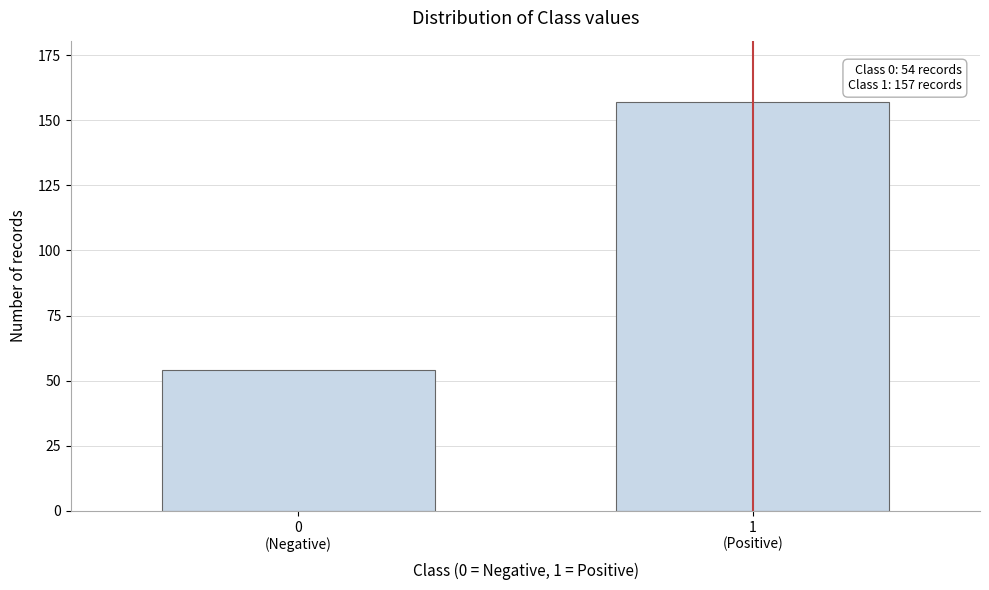

Reading left to right, list all the values displayed in this chart.

54	157